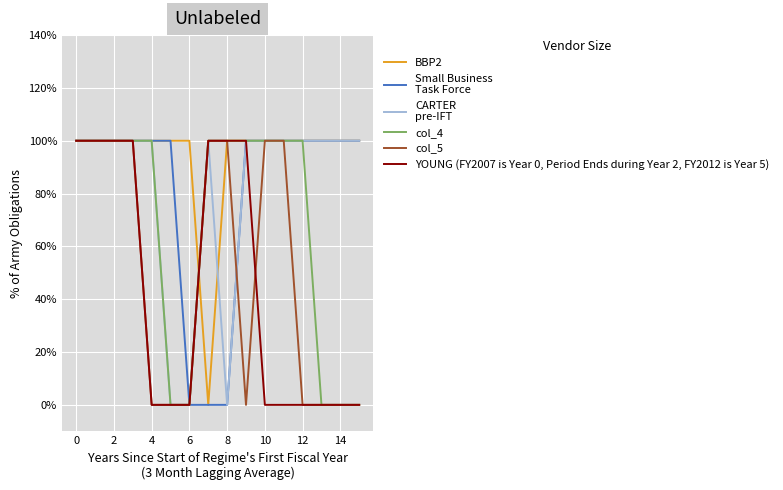

Does the chart display data point markers on the line(s)?

No